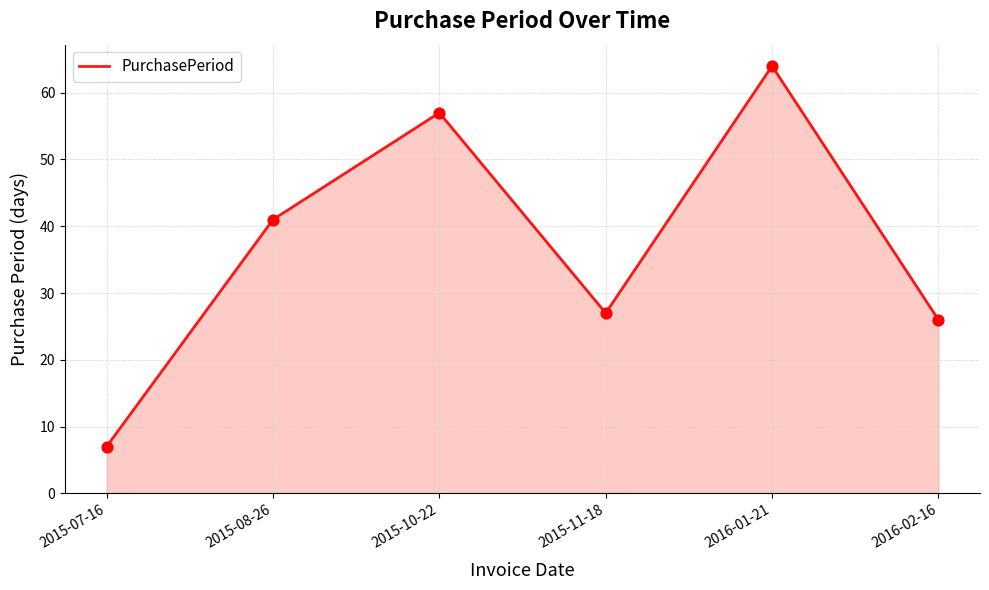

What is the ratio of the value at 2015-07-16 to the value at 2015-10-22?

0.1